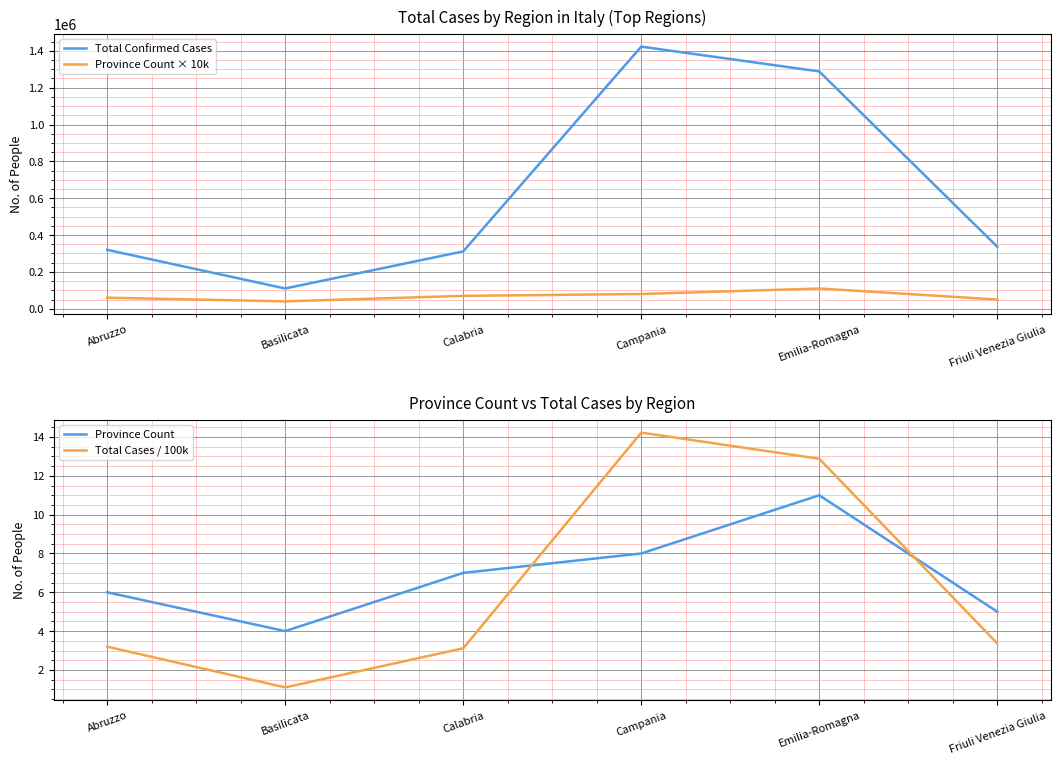

What is the difference between the maximum and second lowest values in the Province Count series?

6.0